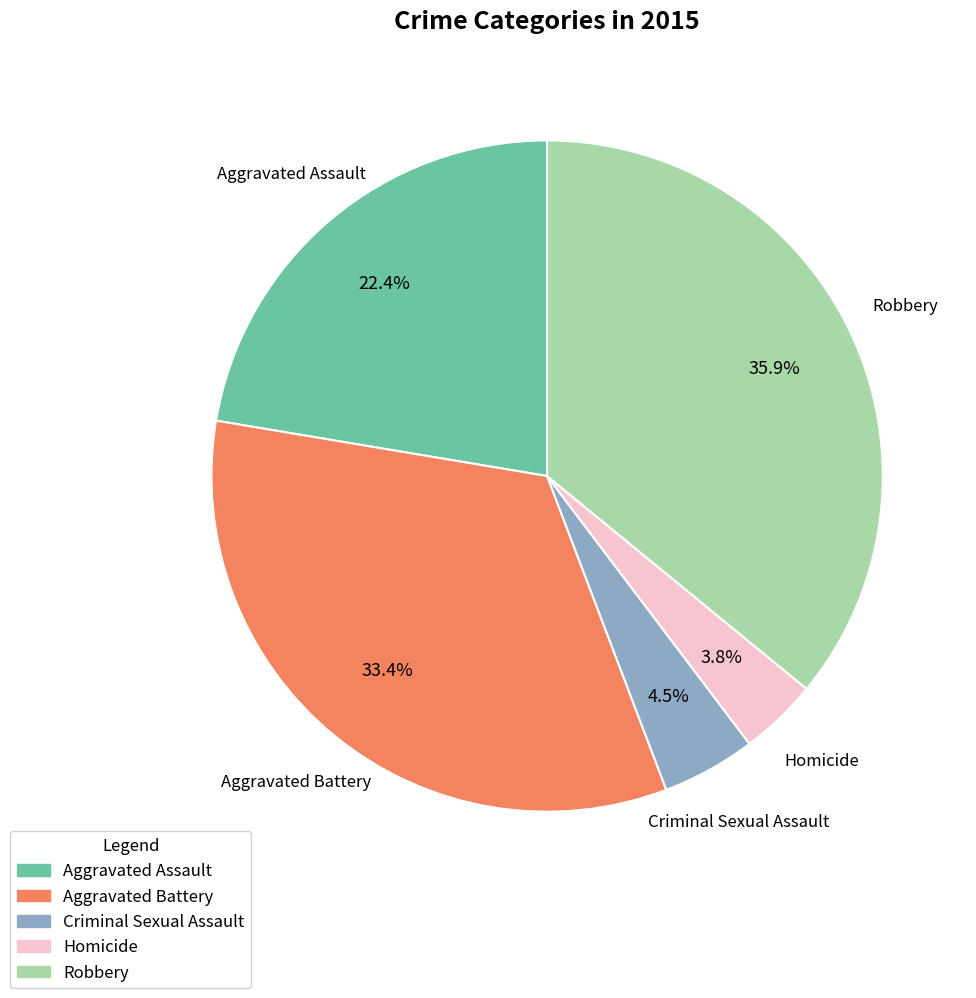

Between Aggravated Assault and Robbery, which is larger?

Robbery